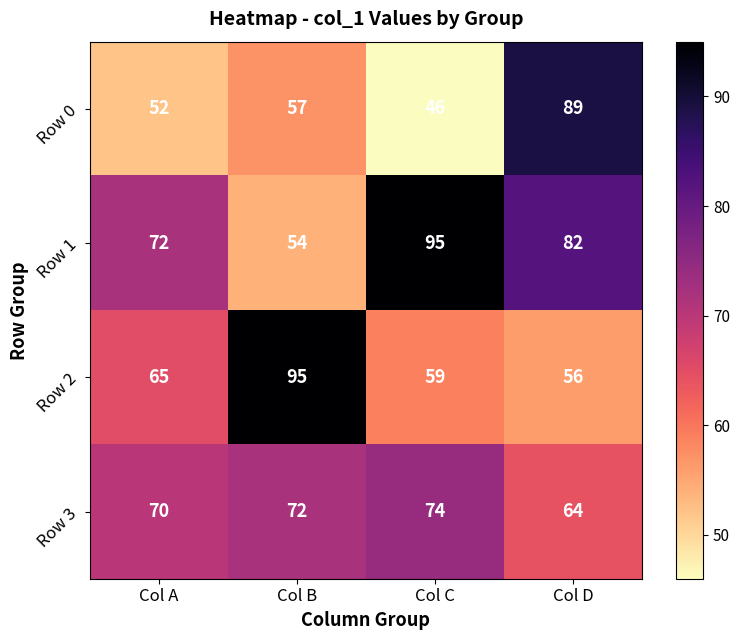

At which label is Row 1 closest to 74?

Col A